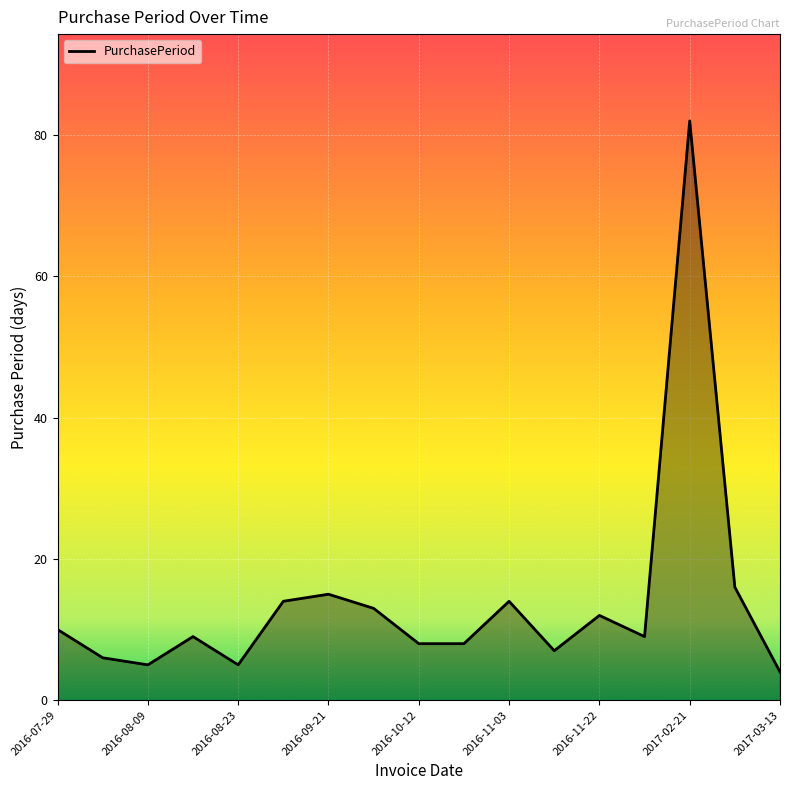

How many lines are shown in the chart?

1